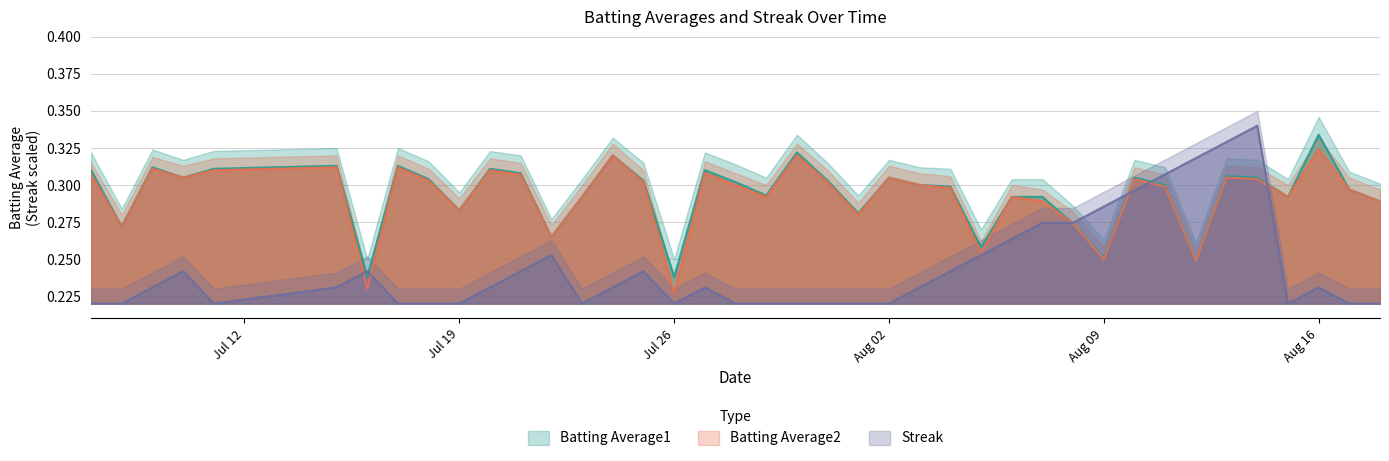

Is the value of Batting Average2 at 2010-07-27 greater than the value of Streak at 2010-07-10?

Yes